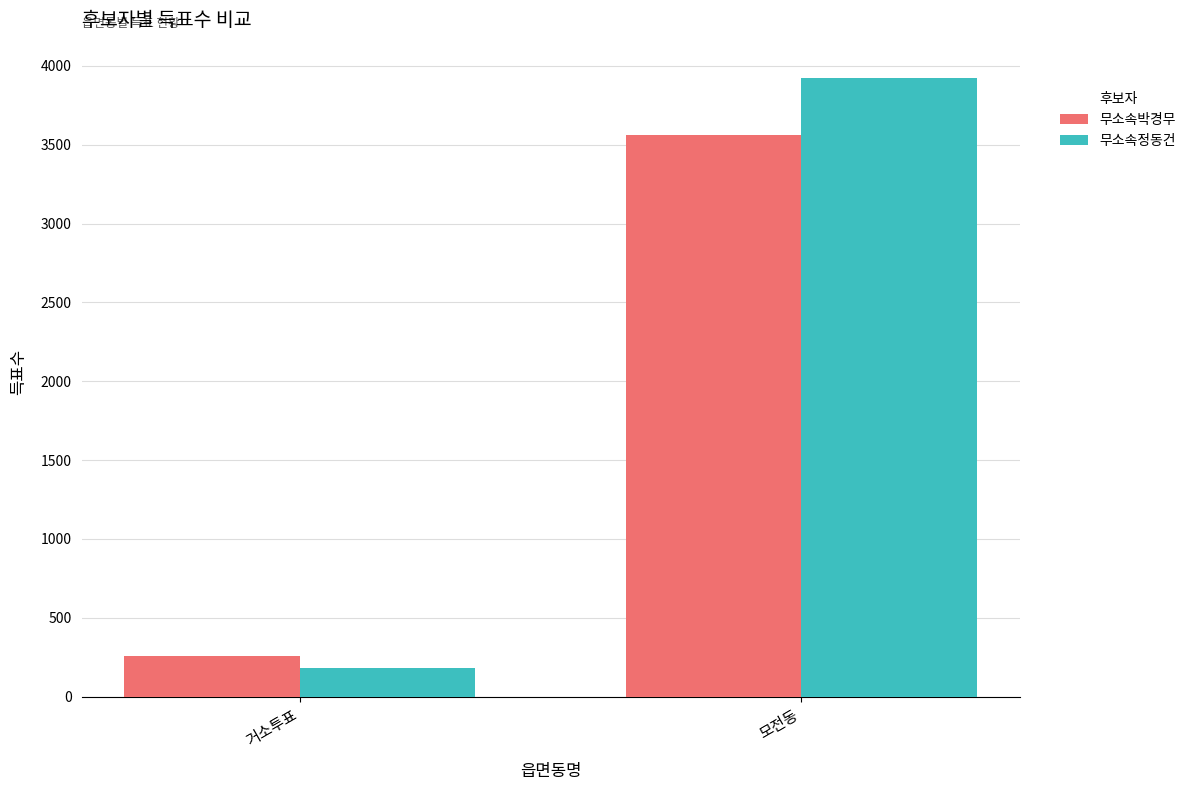

What is the difference between the highest and lowest values at 거소투표?

79